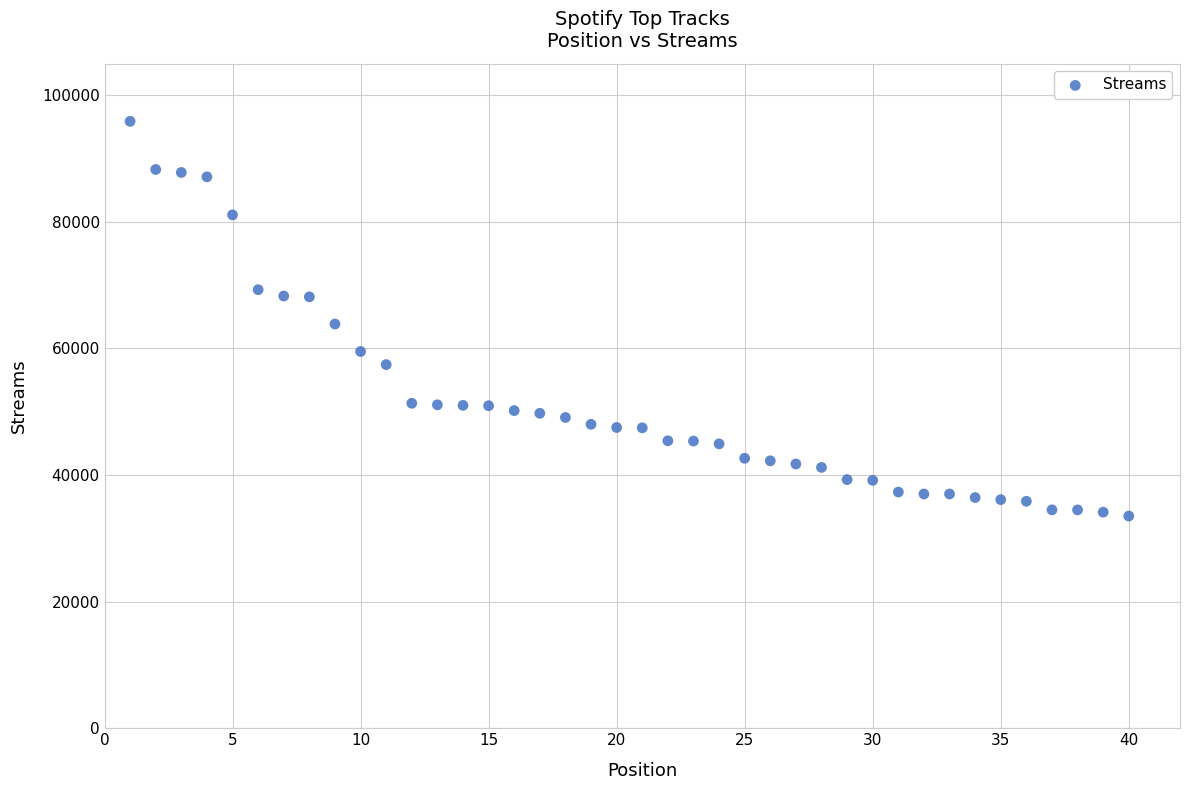

What is the range of X values (max minus min)?

39